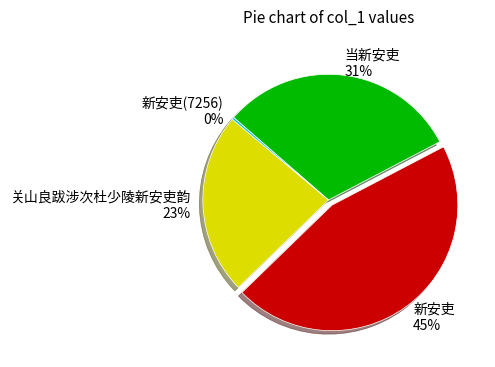

Rank the categories by value from highest to lowest.

新安吏, 当新安吏, 关山良跋涉次杜少陵新安吏韵, 新安吏(7256)